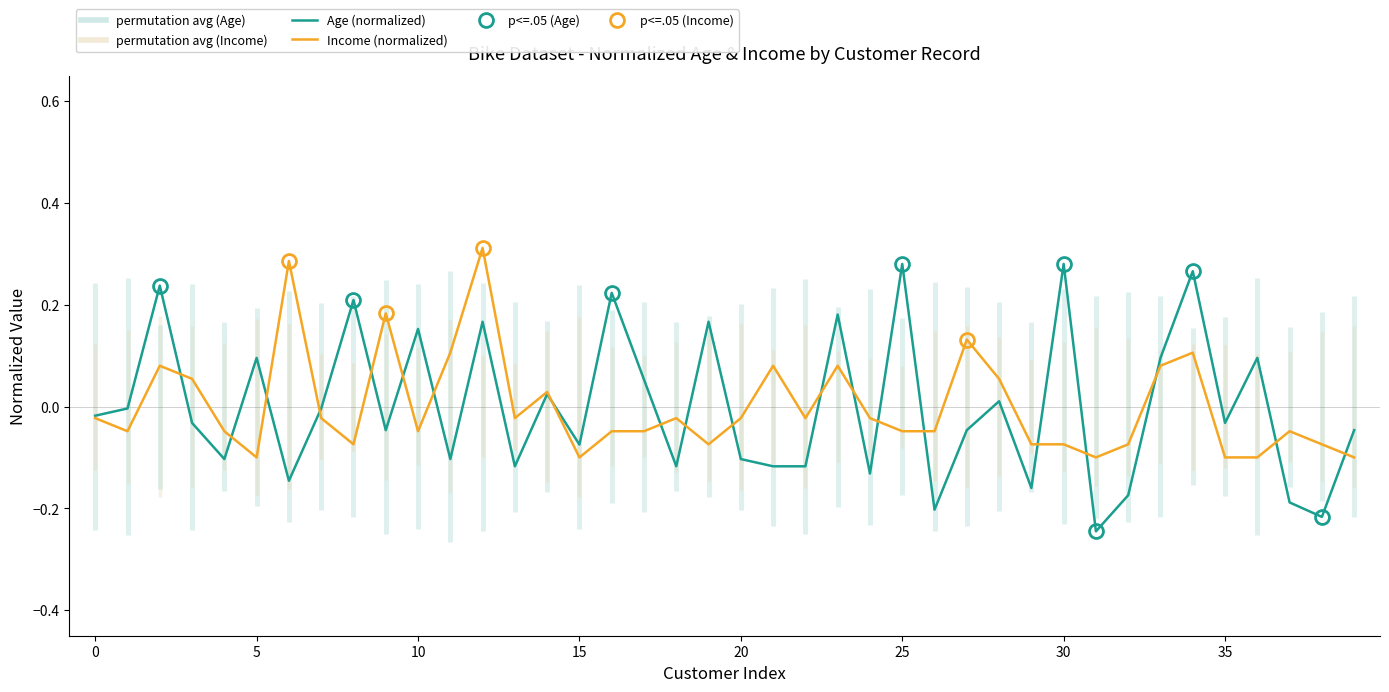

Is it true that Income (normalized) equals -0.0 at 13?

False